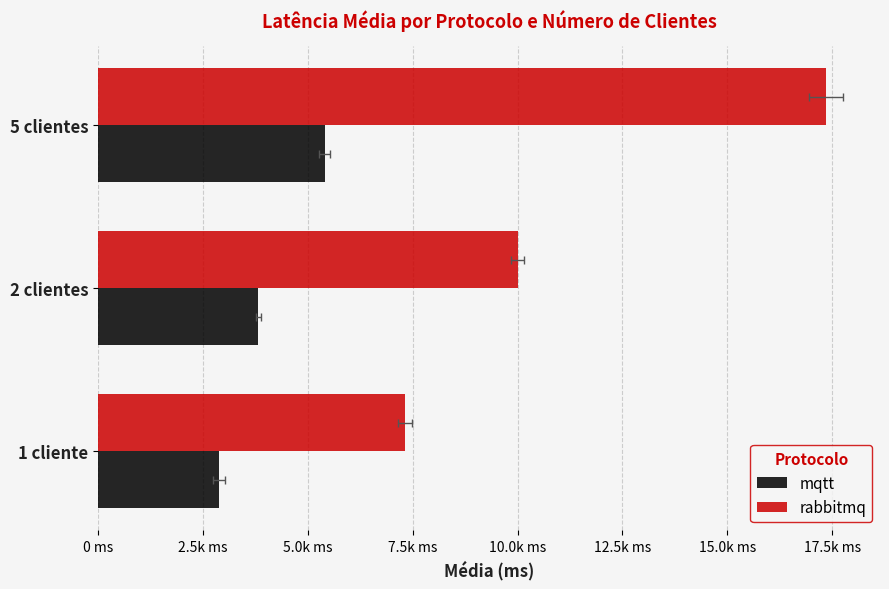

Does the chart contain any negative values?

No